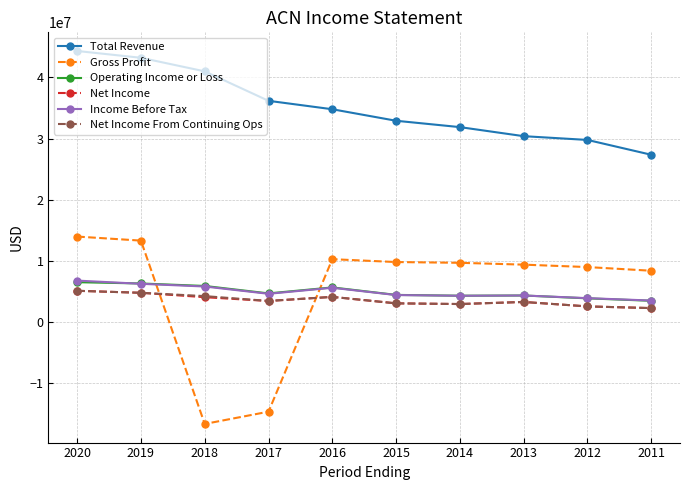

After their last crossing, which series has the higher values: Gross Profit or Net Income?

Gross Profit